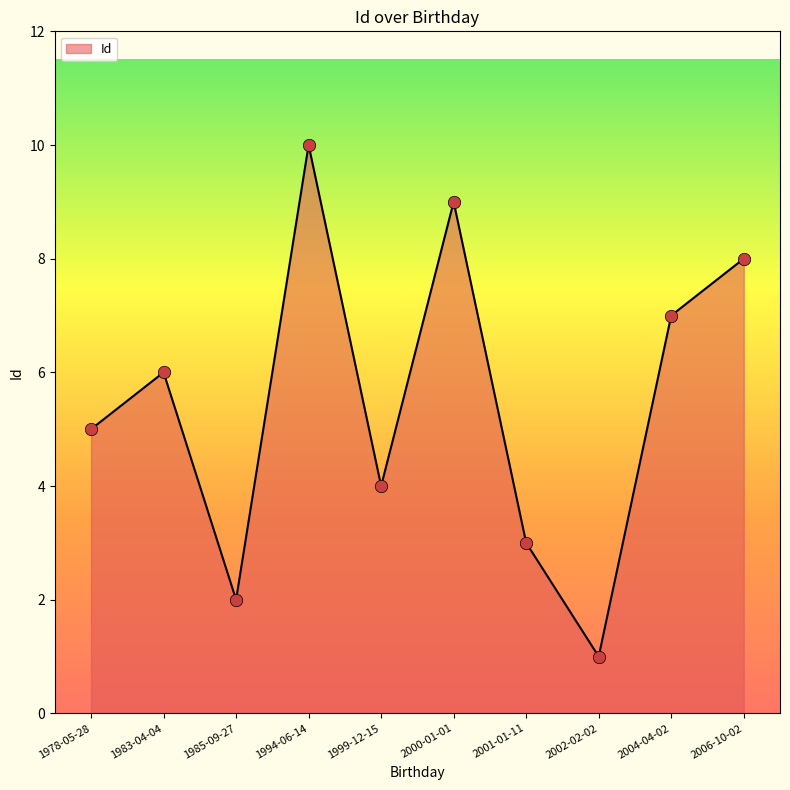

Between 2000-01-01 and 1999-12-15, which is larger?

2000-01-01